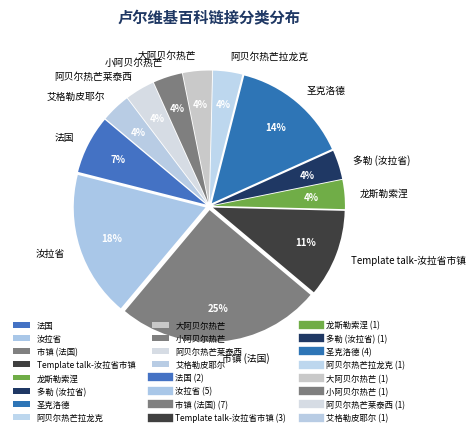

Does 阿贝尔热芒拉龙克 represent more than half of the total?

No